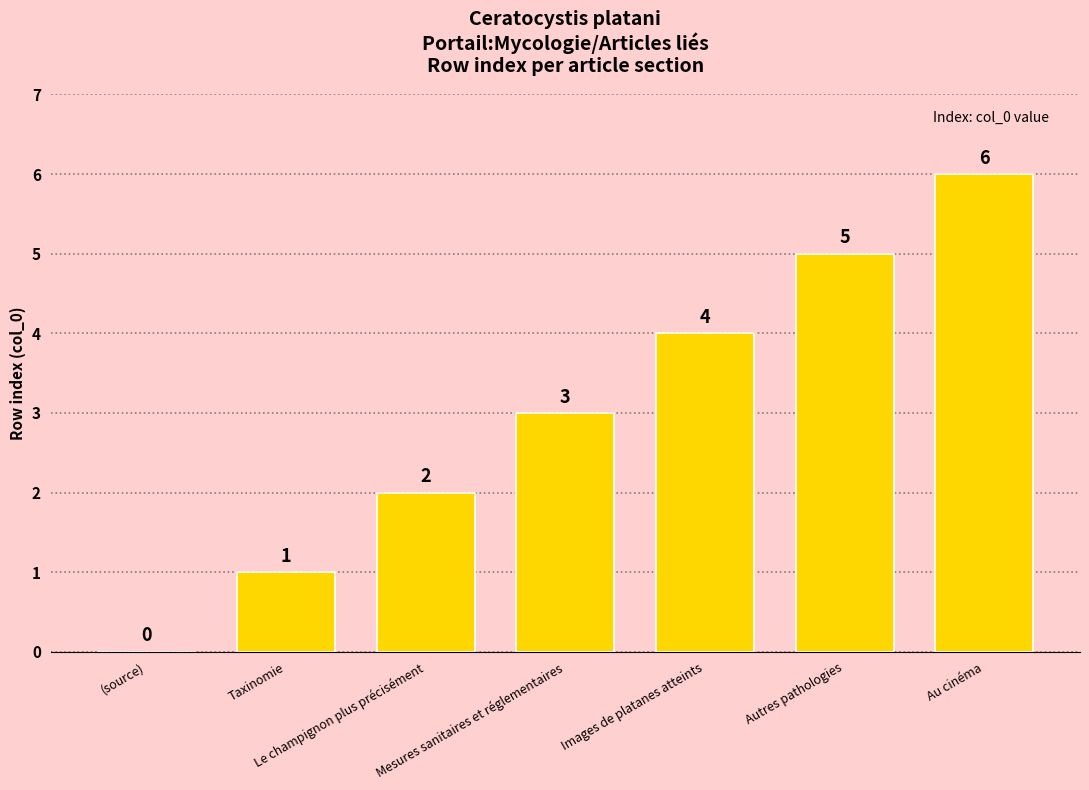

Count the values in the range 1 to 5.

5